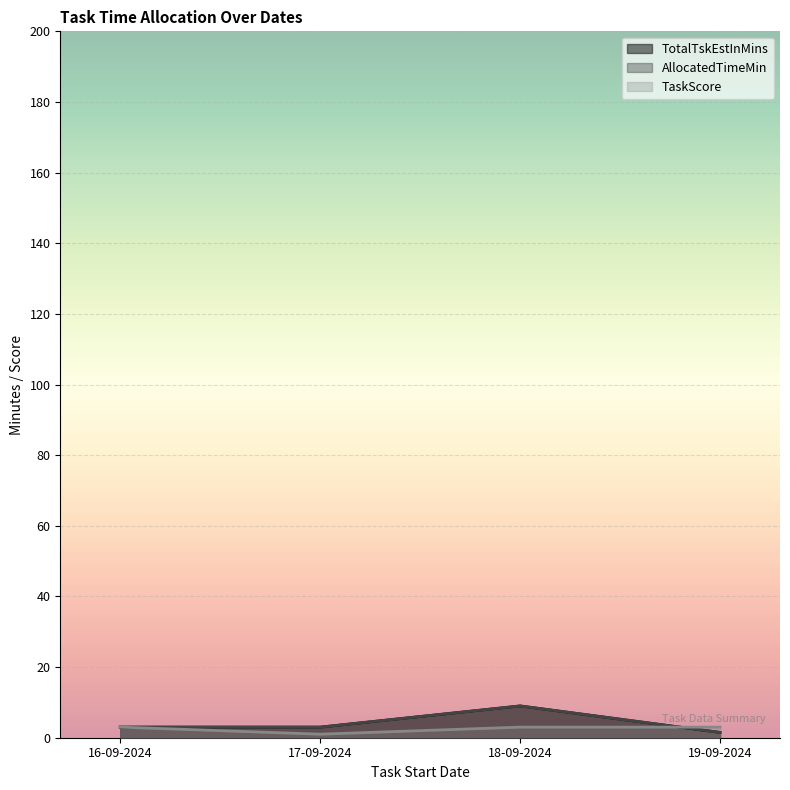

The value of TaskScore at 18-09-2024 is 1.8. True or false?

False